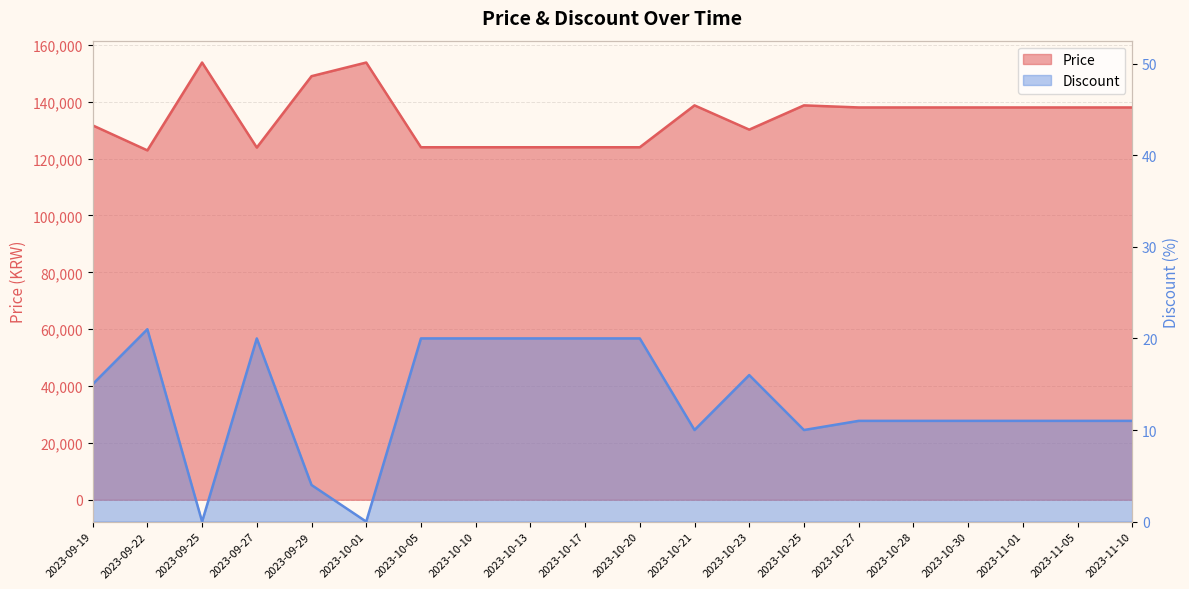

How many values in the Price series exceed 138000?

5